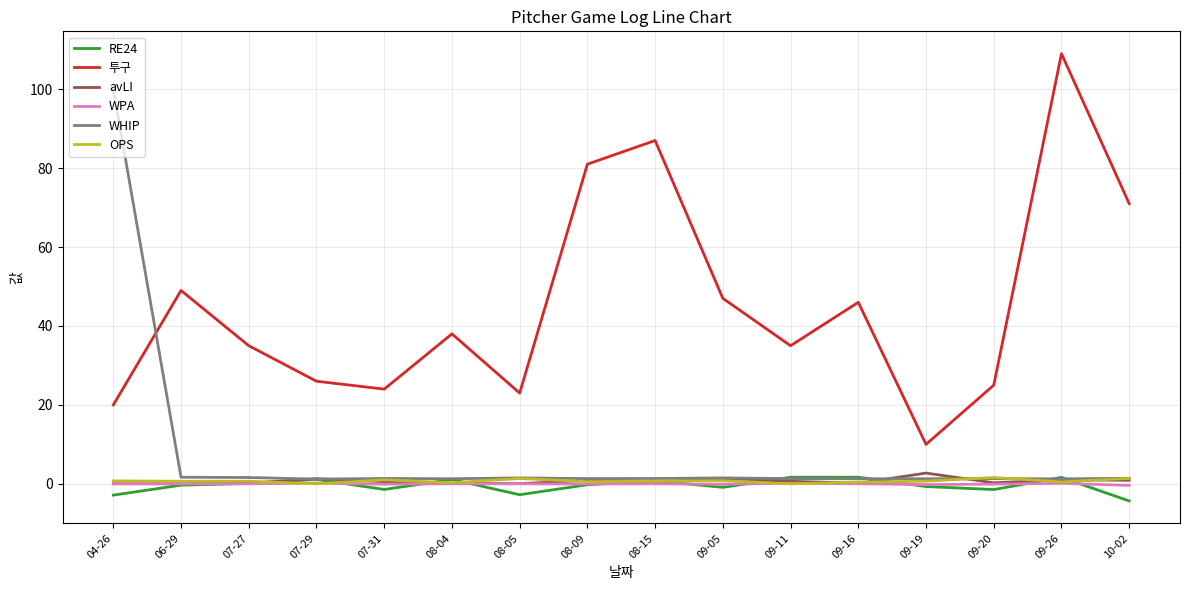

Which series has the largest total across all categories?

투구